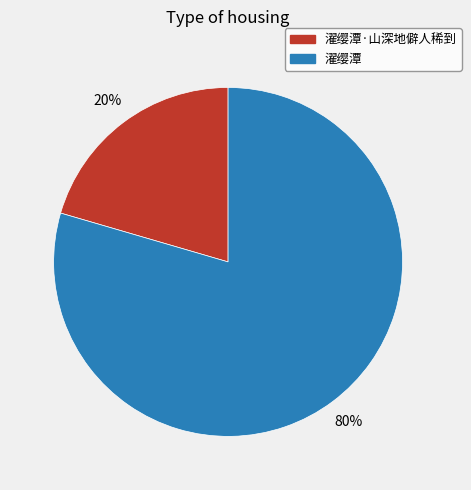

What is the smallest slice in the pie chart?

濯缨潭·山深地僻人稀到